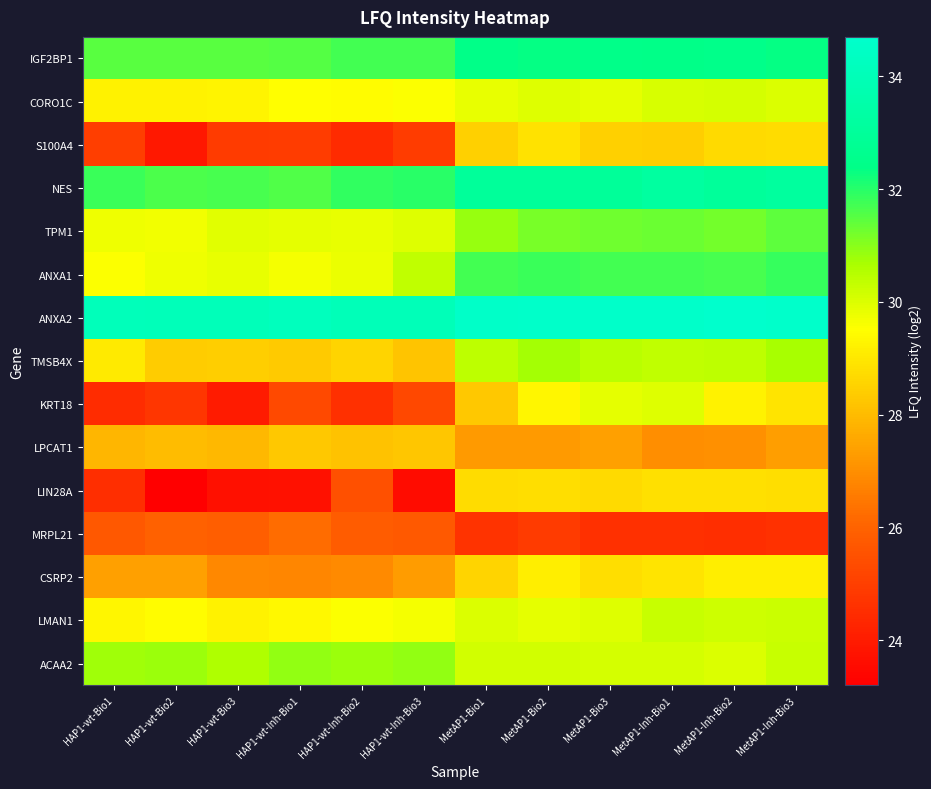

Rank the series at HAP1-wt-Bio3 from highest to lowest value.

ANXA2, NES, IGF2BP1, ACAA2, TPM1, ANXA1, CORO1C, LMAN1, TMSB4X, LPCAT1, CSRP2, MRPL21, S100A4, KRT18, LIN28A